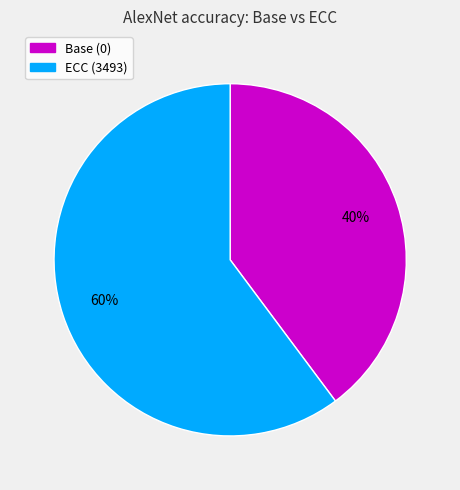

Which category has the smallest portion of the pie?

Base (0)